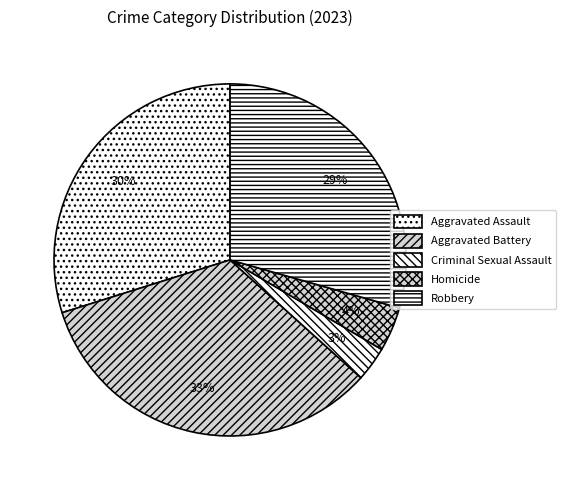

How many segments does this pie chart have?

5